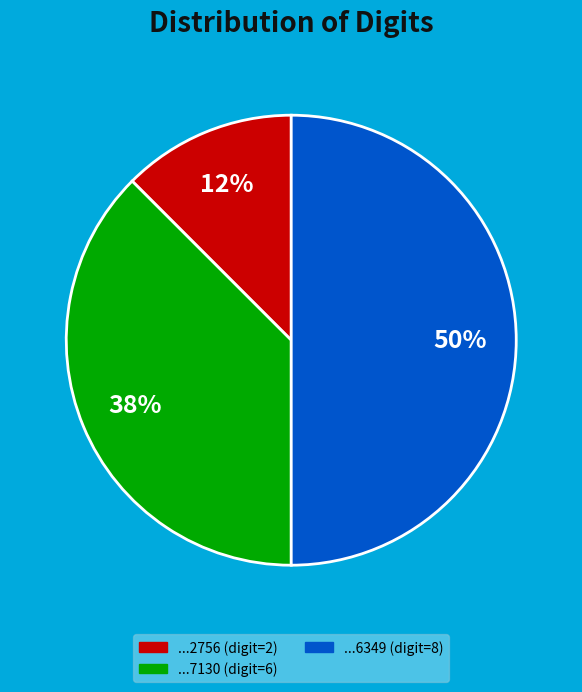

To the nearest percent, what is the average slice percentage?

33%